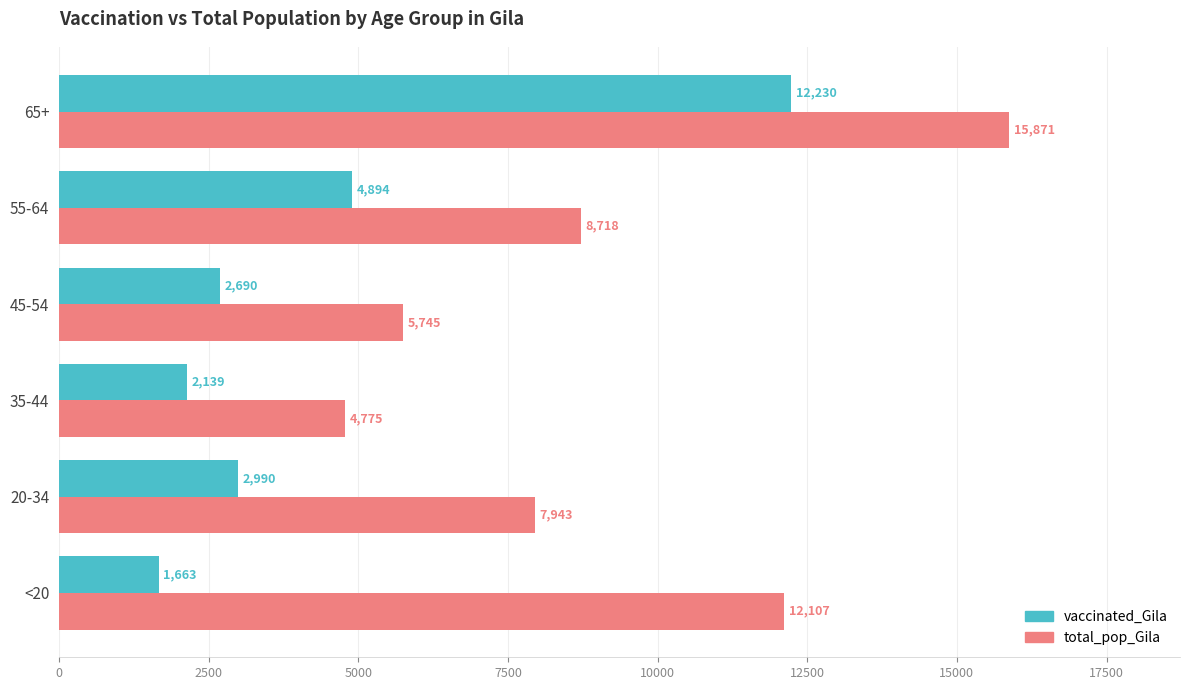

Which category has the highest value in the total_pop_Gila series?

65+